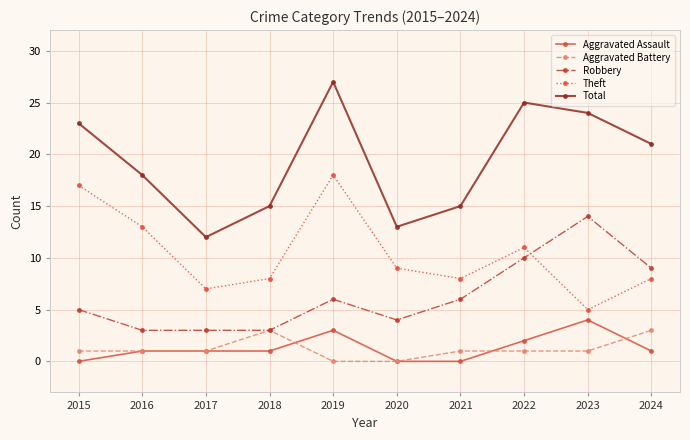

Is it true that Aggravated Assault equals 1 at 2017?

True